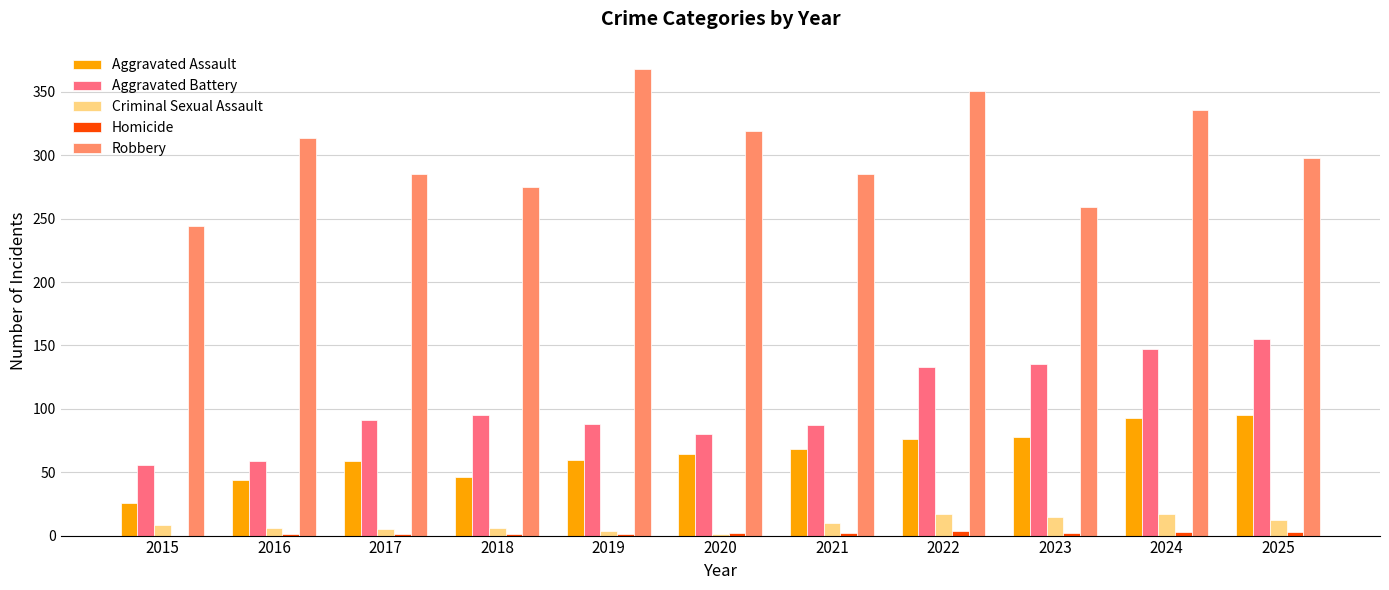

How many data points does each series have?

11